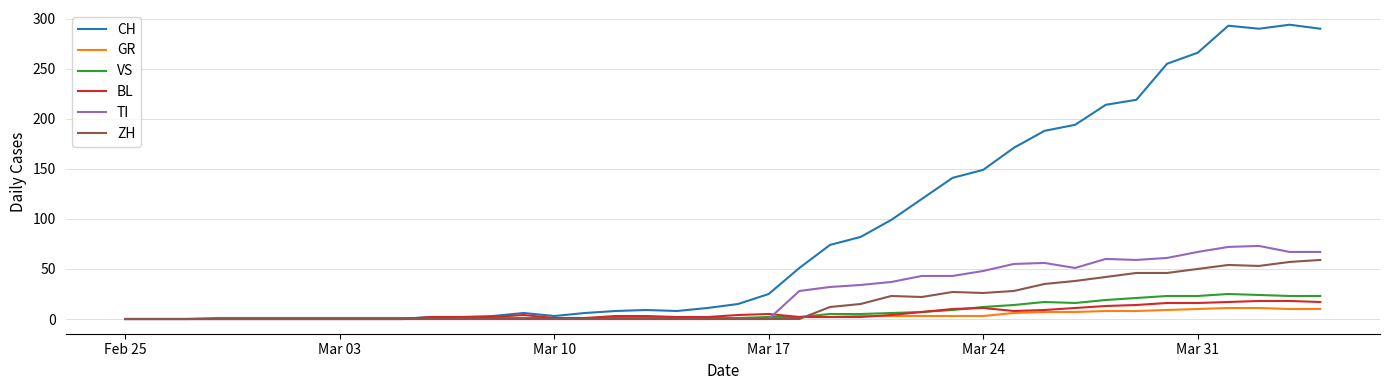

What is the greatest value displayed?

294